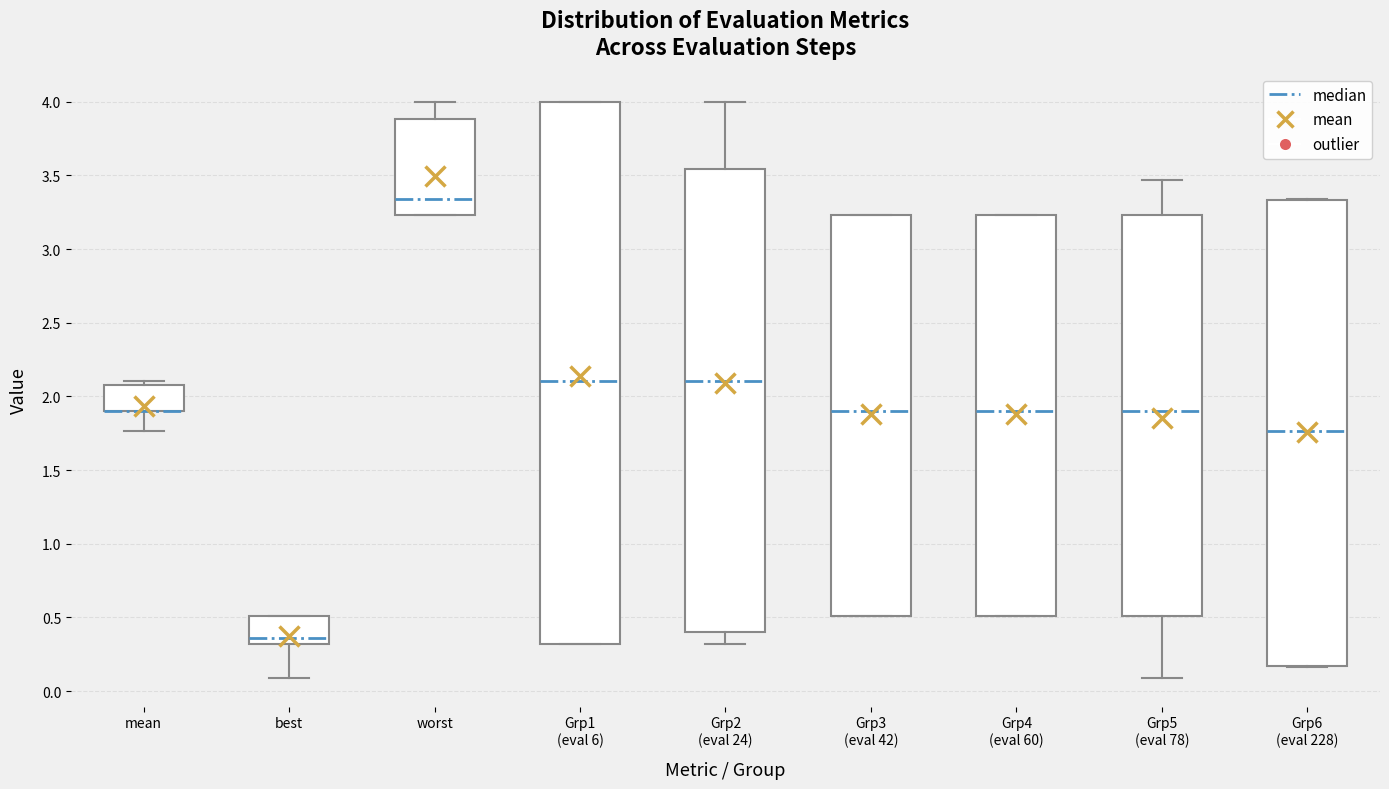

Reading left to right, transcribe this box plot: for each box, give where its median line is, the range the box spans, and where its two whiskers end, as read against the y-axis. The values are not printed on the chart, so give them approximately, as read against the axis.

mean: median 1.90 (drawn on the box's lower edge), box 1.90 to 2.10, whiskers 1.75 to 2.10 (just above the box's upper edge)
best: median 0.35, box 0.30 to 0.50, whiskers 0.10 to 0.50
worst: median 3.35, box 3.25 to 3.90, whiskers 3.25 to 4.00
Grp1 (eval 6): median 2.10, box 0.30 to 4.00, whiskers 0.30 to 4.00
Grp2 (eval 24): median 2.10, box 0.40 to 3.55, whiskers 0.30 to 4.00
Grp3 (eval 42): median 1.90, box 0.50 to 3.25, whiskers 0.50 to 3.25
Grp4 (eval 60): median 1.90, box 0.50 to 3.25, whiskers 0.50 to 3.25
Grp5 (eval 78): median 1.90, box 0.50 to 3.25, whiskers 0.10 to 3.45
Grp6 (eval 228): median 1.75, box 0.15 to 3.35, whiskers 0.15 to 3.35